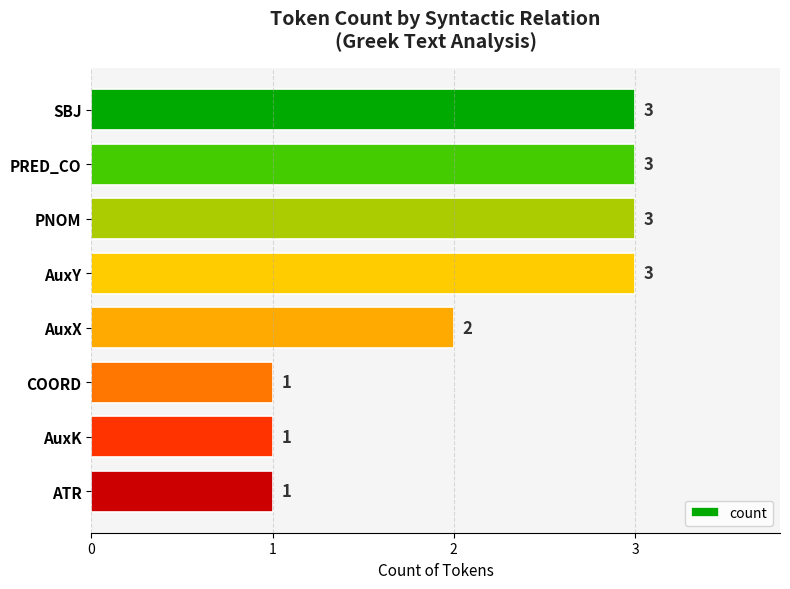

Count the values in the range 1 to 3.

8